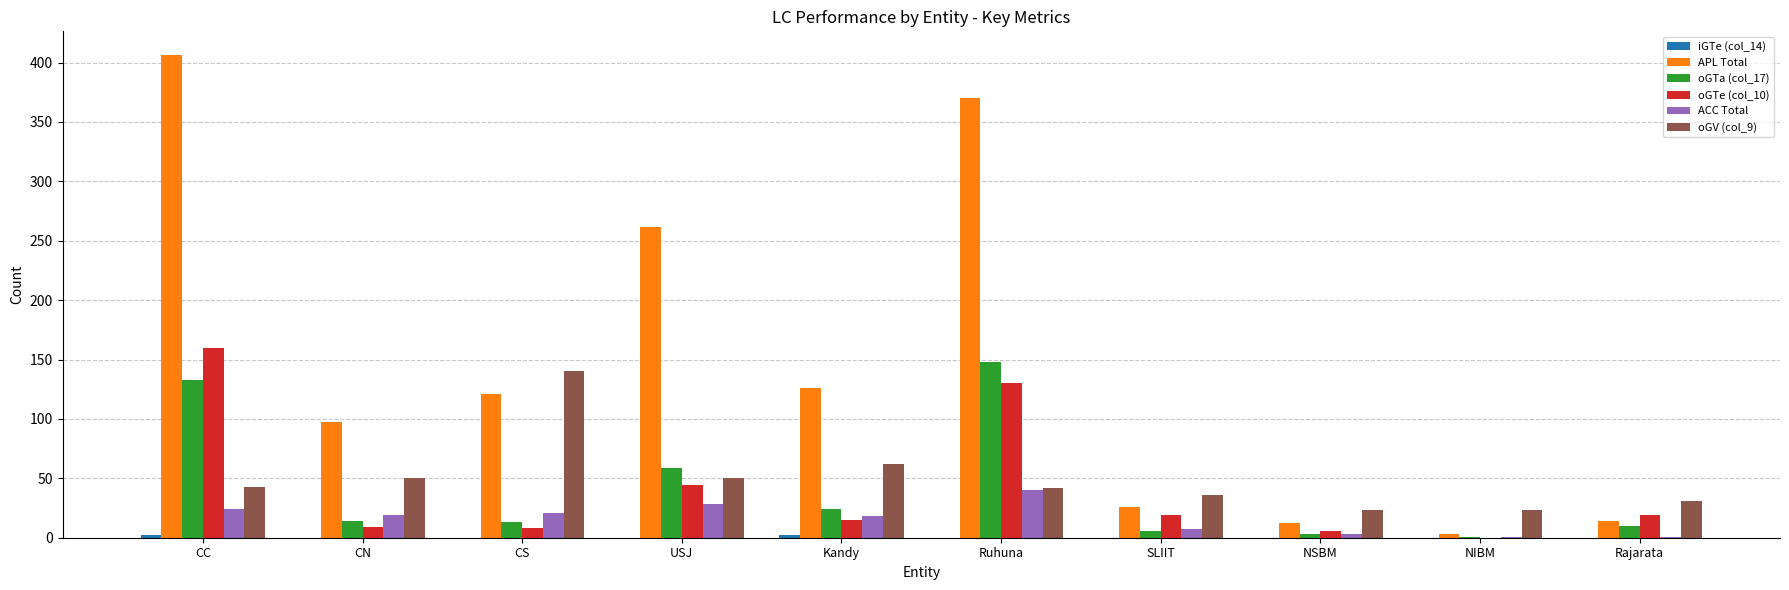

The APL Total series shows 262 at USJ. True or false?

True